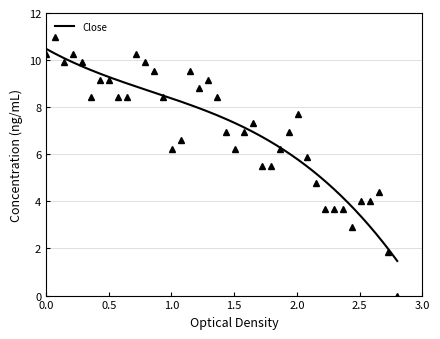

What is the minimum value for Close?

1.5